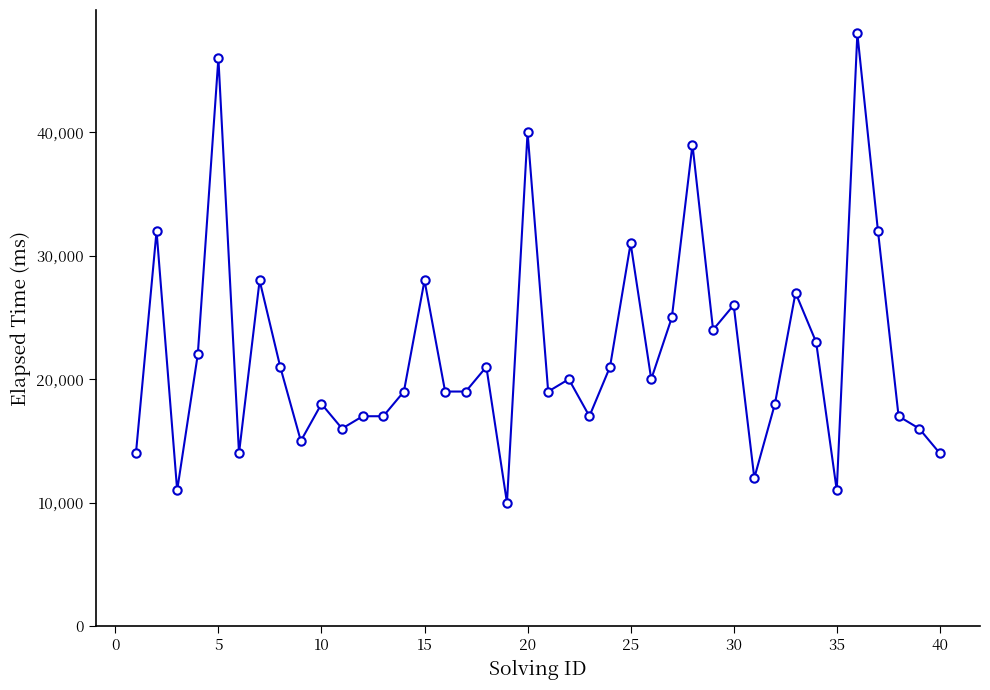

What is the value of the 28th point from the left?

39000